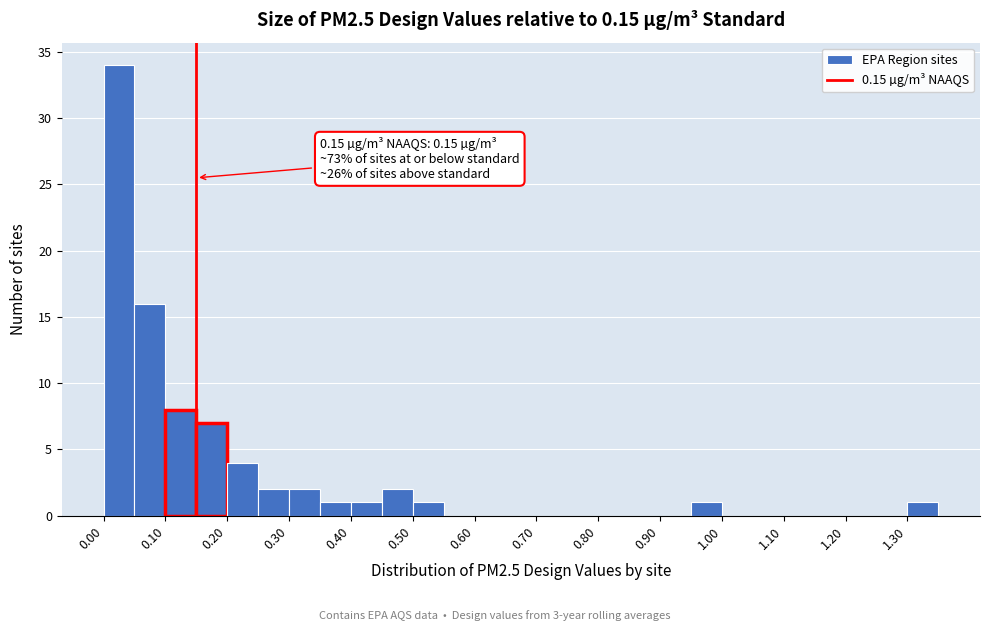

Over which range of the x-axis is the bar tallest?

0.00 to 0.05